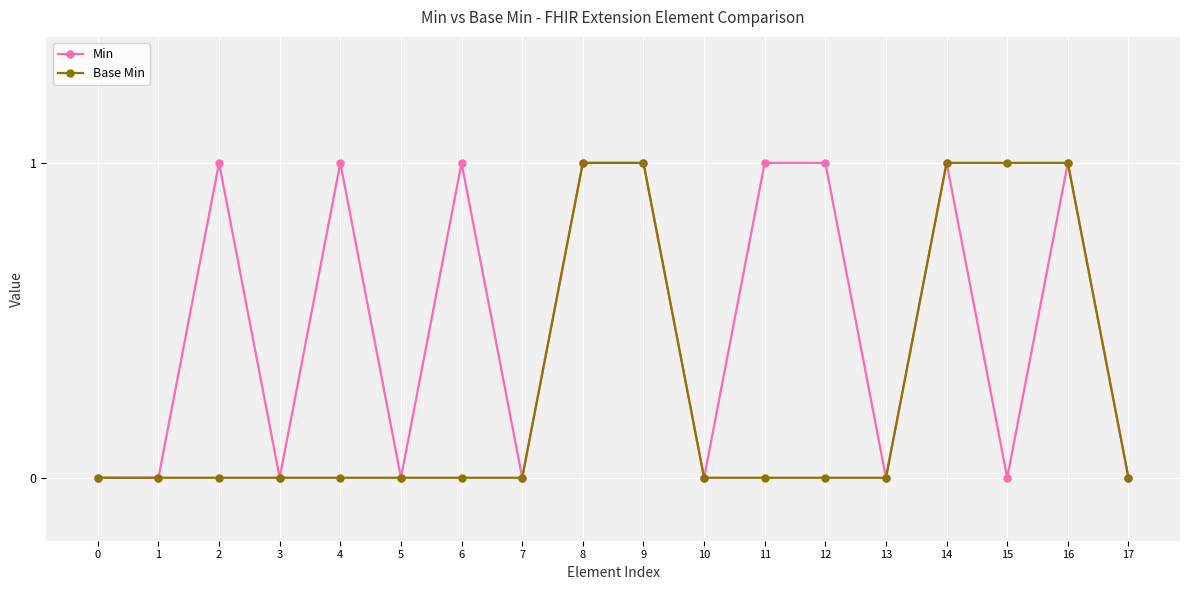

Count the number of data series in this chart.

2